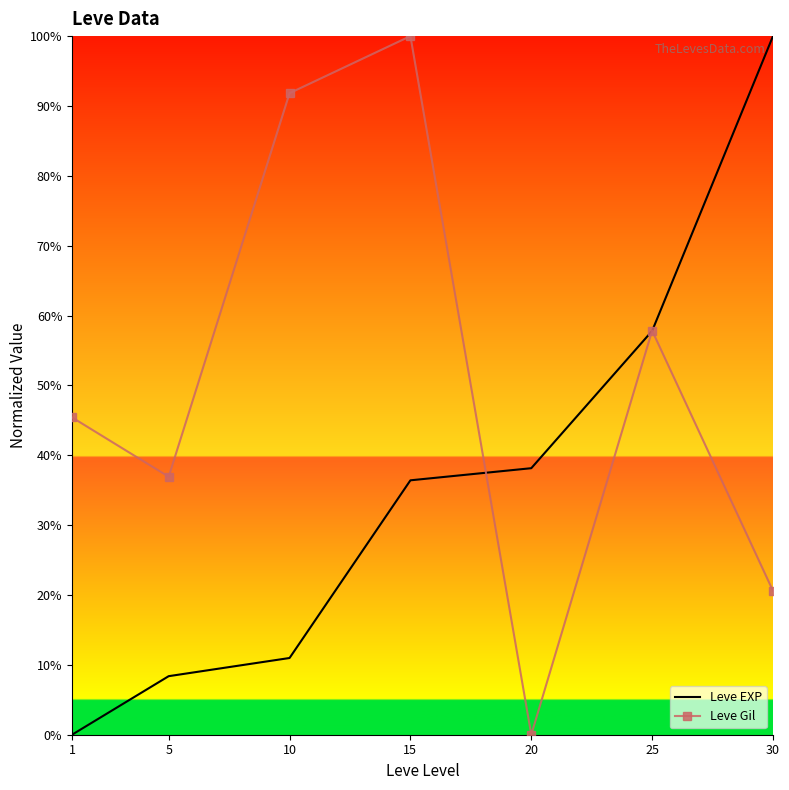

How many values in the Leve EXP series are below 36?

3